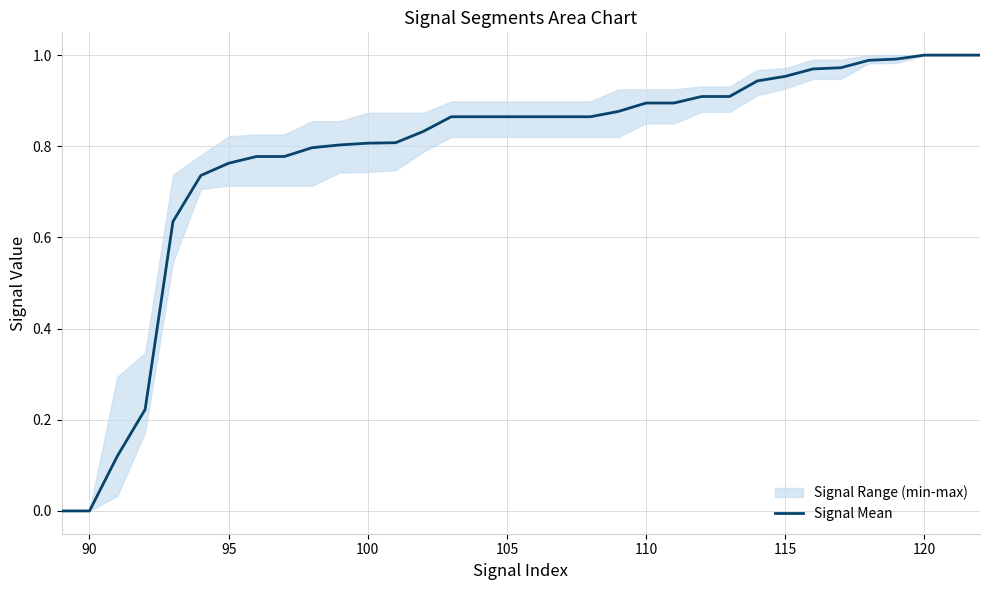

Does the chart have visible grid lines?

Yes